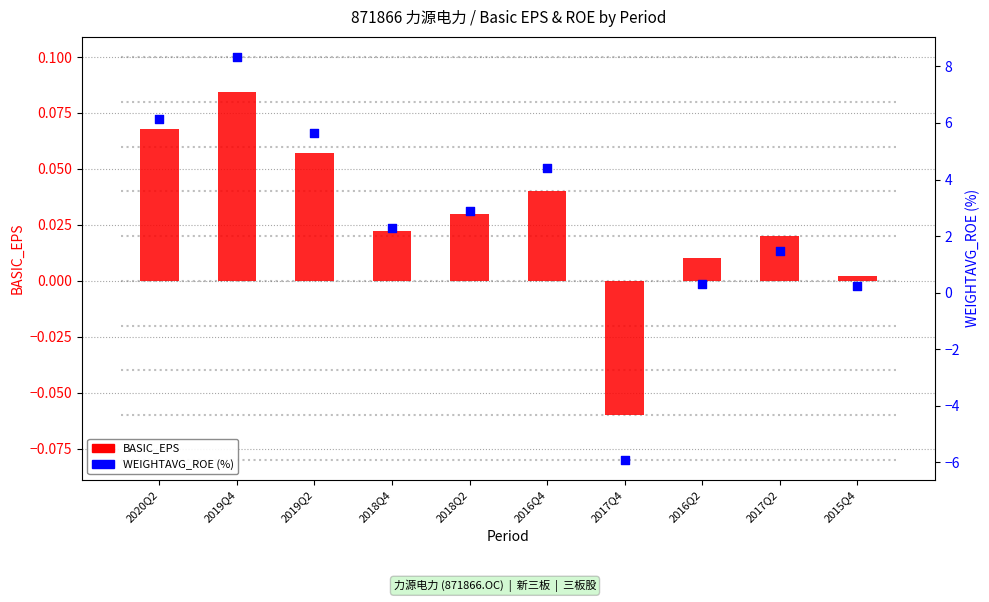

Is the value of WEIGHTAVG_ROE (%) at 2018Q2 greater than the value of BASIC_EPS at 2016Q4?

Yes